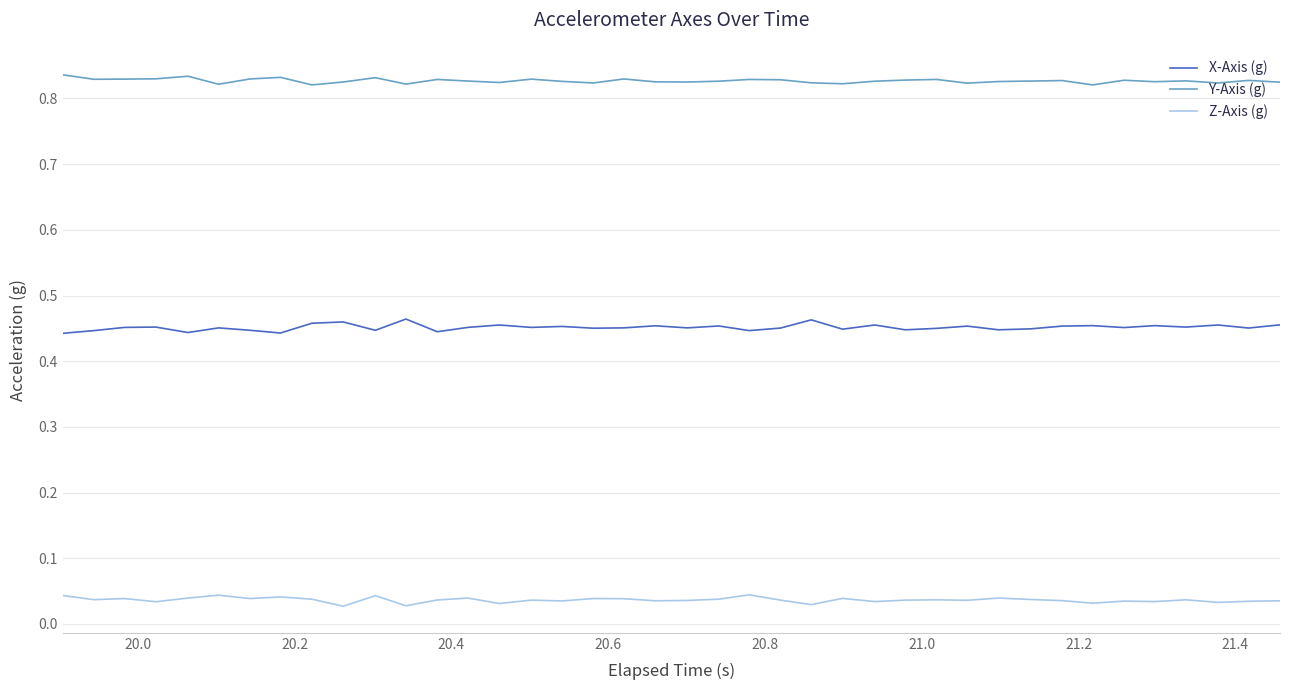

Does the chart display data point markers on the line(s)?

No